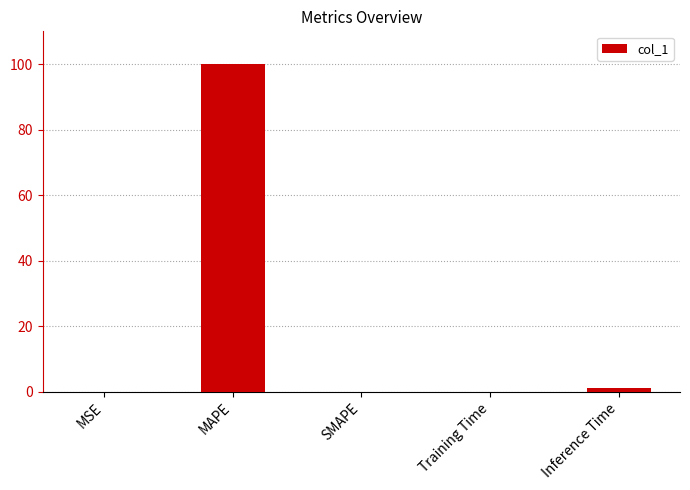

Is it true that the value at SMAPE is 35.4?

False